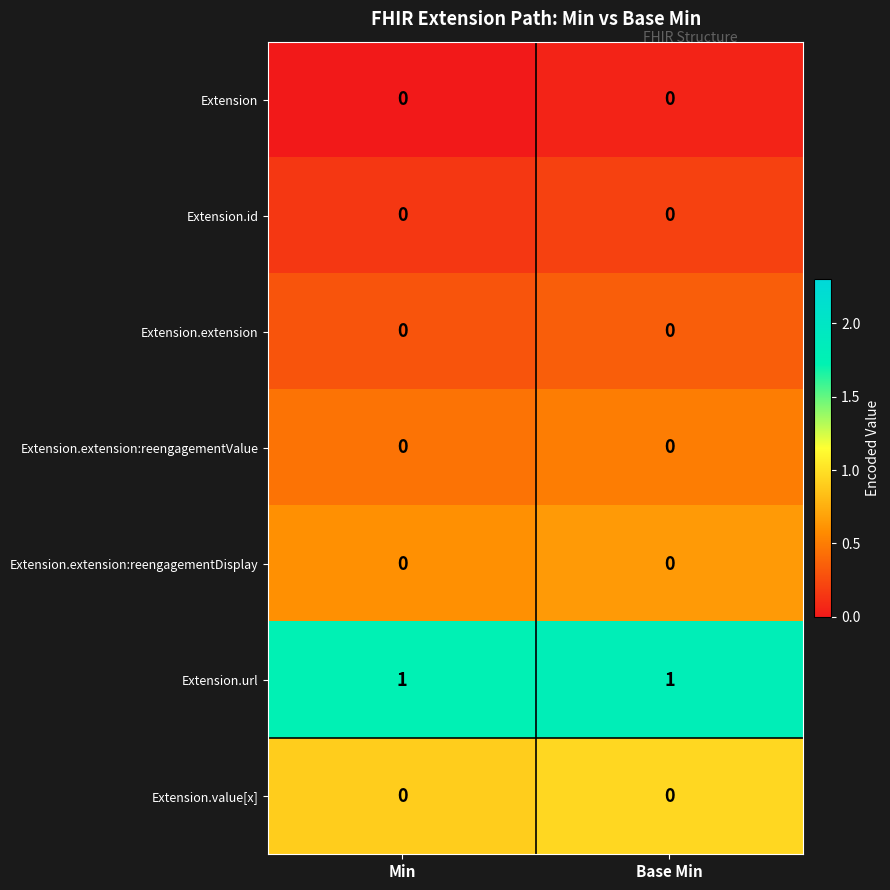

Which series has the largest total across all categories?

Extension.url